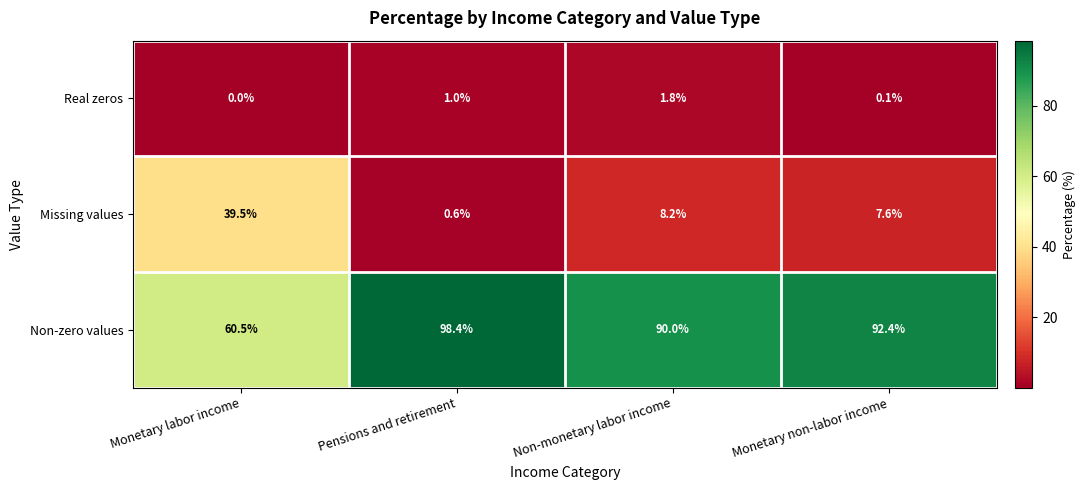

Rank the series by their average value, from lowest to highest.

Real zeros, Missing values, Non-zero values